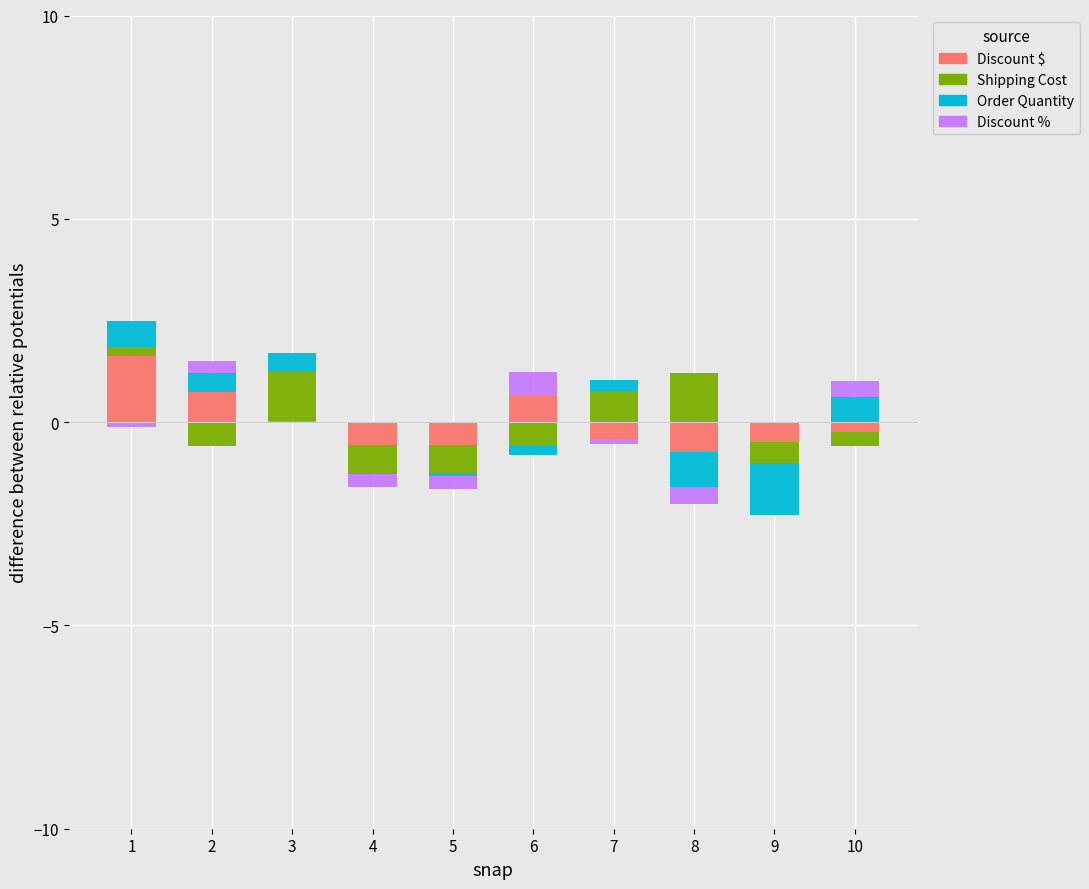

How many data points in Shipping Cost are above 0?

4